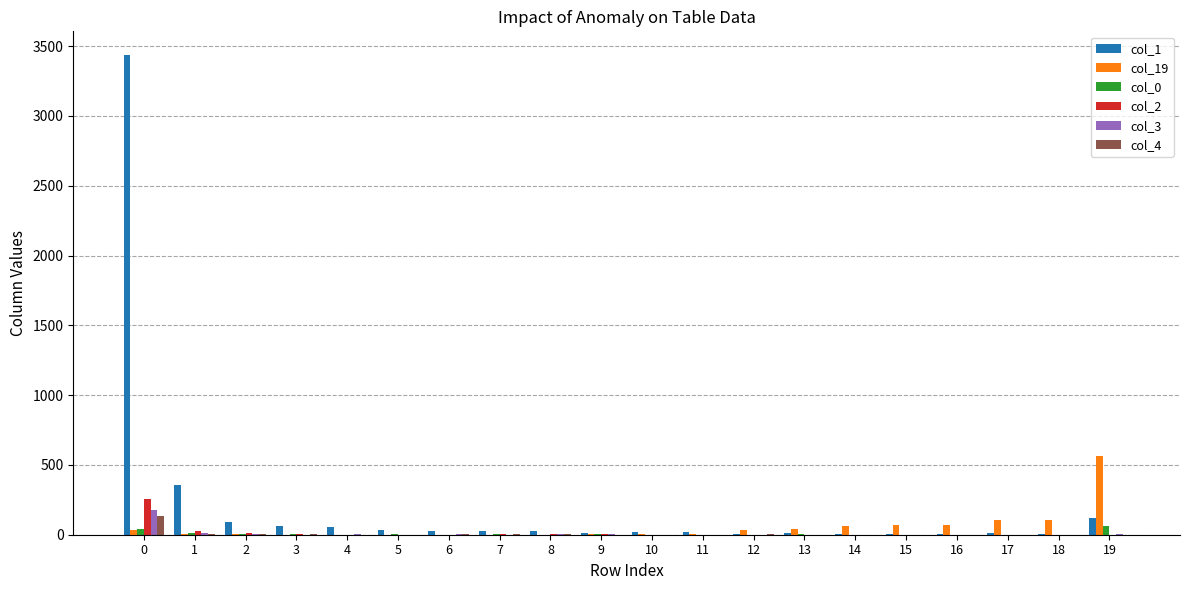

Which series has the largest total across all categories?

col_1